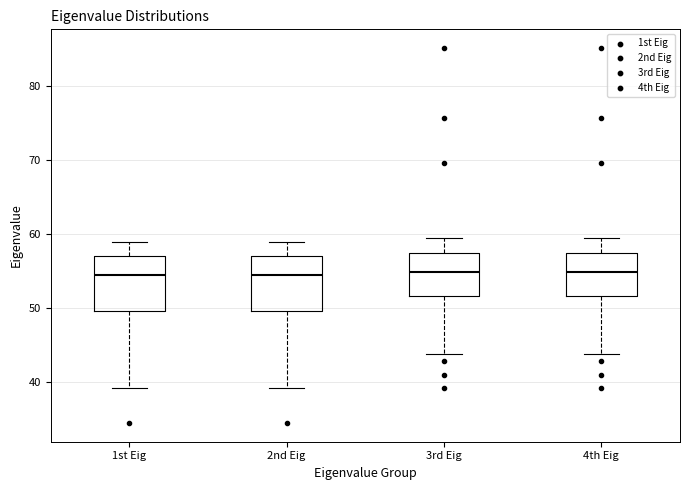

Where is the lower edge of the box for 3rd Eig on the y-axis? The values are not printed on the chart, so give them approximately, as read against the axis.

52